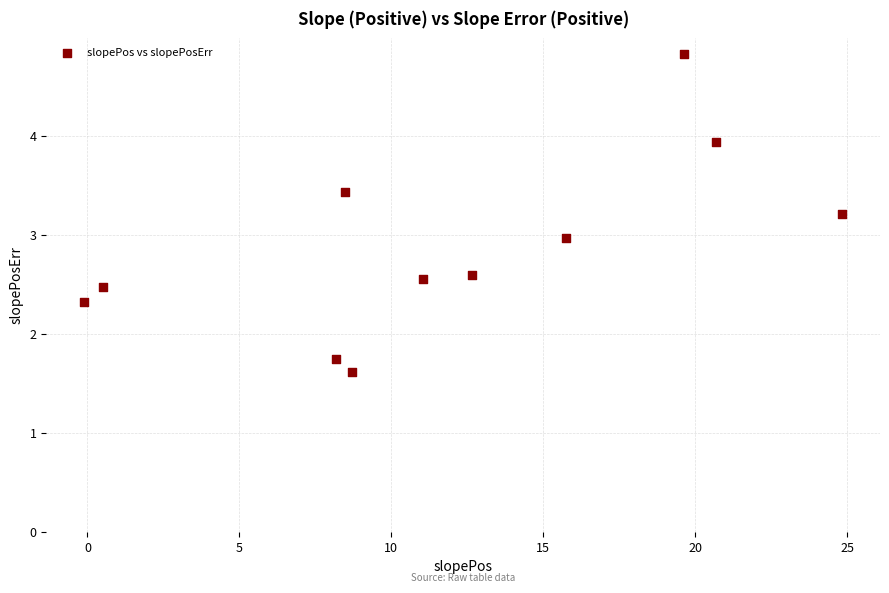

What is the average Y value?

2.9